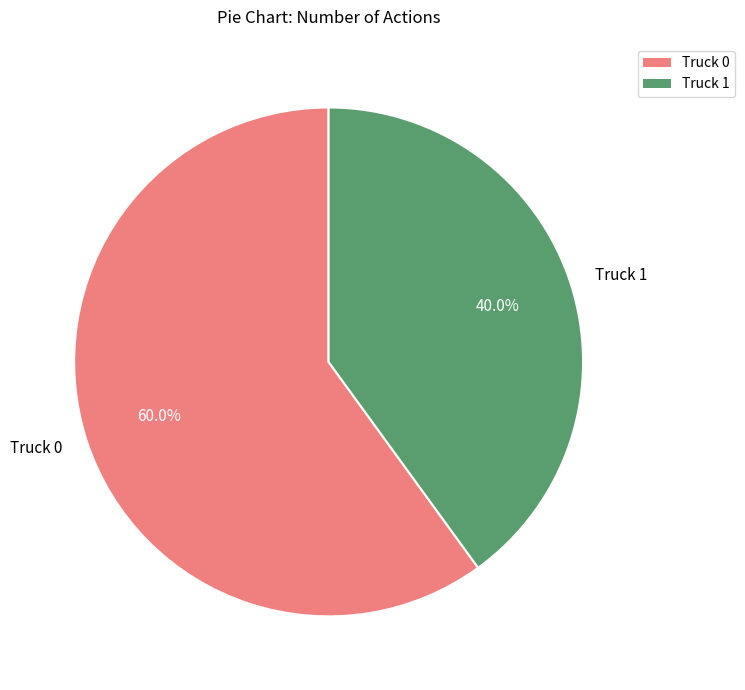

The Truck 1 slice represents 51% of the pie. True or false?

False